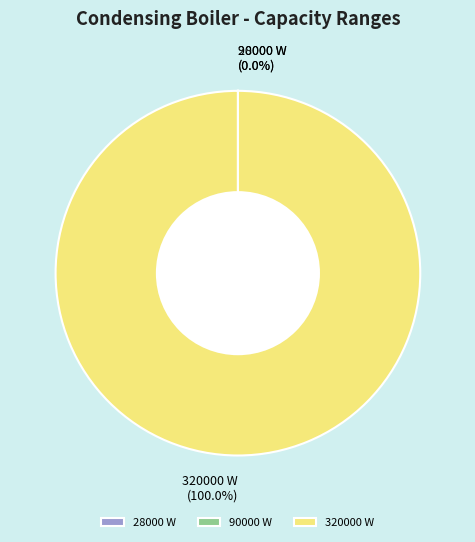

Does any single category account for the majority?

Yes